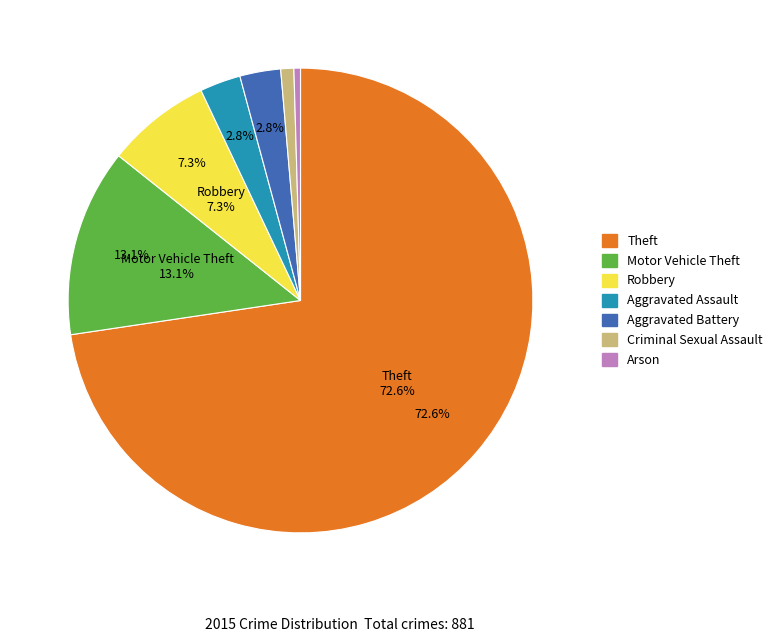

Do Criminal Sexual Assault and Aggravated Battery together represent more than half of the pie?

No